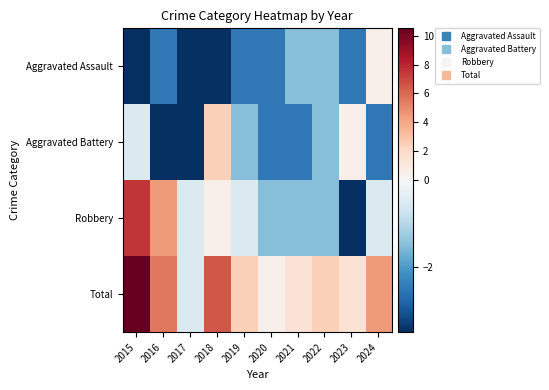

Reading left to right, what are all the values shown in this chart?

Aggravated Assault: 2015=-3.5	2016=-2.5	2017=-3.5	2018=-3.5	2019=-2.5	2020=-2.5	2021=-1.5	2022=-1.5	2023=-2.5	2024=0.5
Aggravated Battery: 2015=-0.5	2016=-3.5	2017=-3.5	2018=2.5	2019=-1.5	2020=-2.5	2021=-2.5	2022=-1.5	2023=0.5	2024=-2.5
Robbery: 2015=7.5	2016=4.5	2017=-0.5	2018=0.5	2019=-0.5	2020=-1.5	2021=-1.5	2022=-1.5	2023=-3.5	2024=-0.5
Total: 2015=10.5	2016=5.5	2017=-0.5	2018=6.5	2019=2.5	2020=0.5	2021=1.5	2022=2.5	2023=1.5	2024=4.5